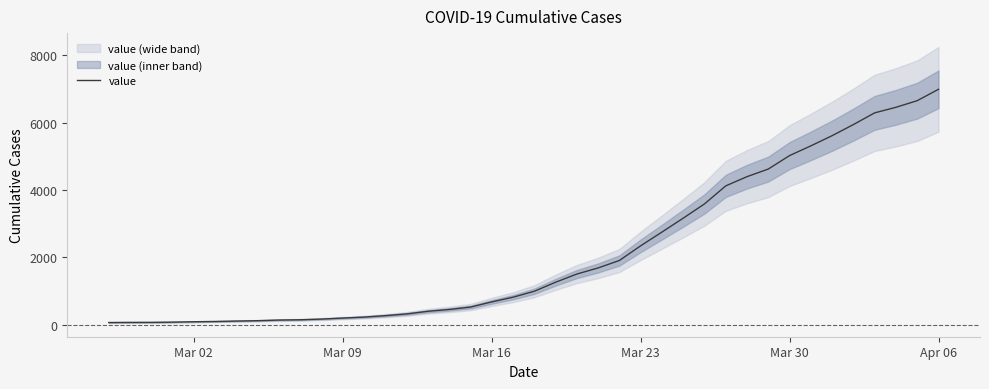

At which label does value reach its peak?

Apr 06